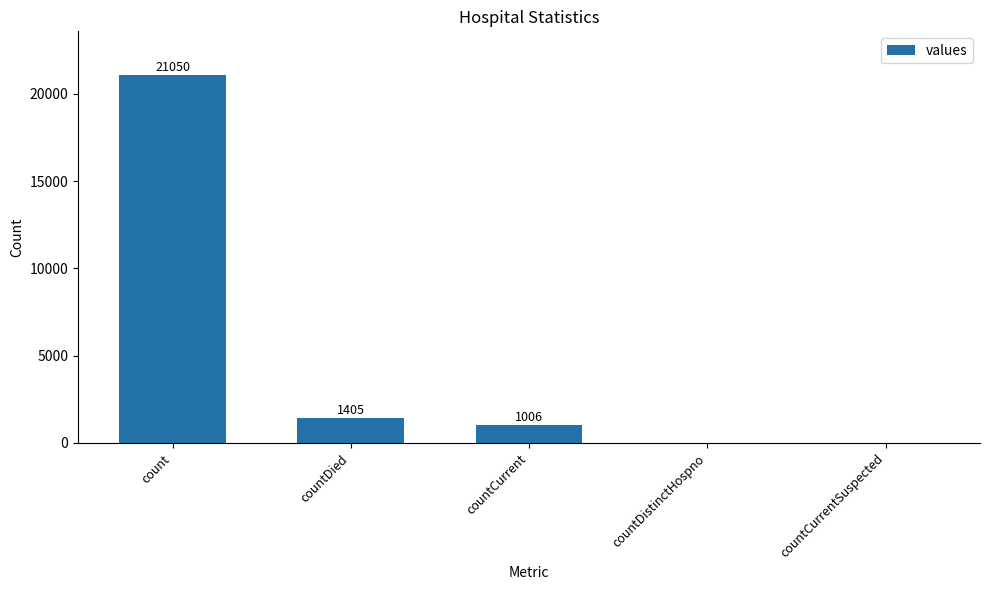

At which category does the chart reach its peak across all series?

count